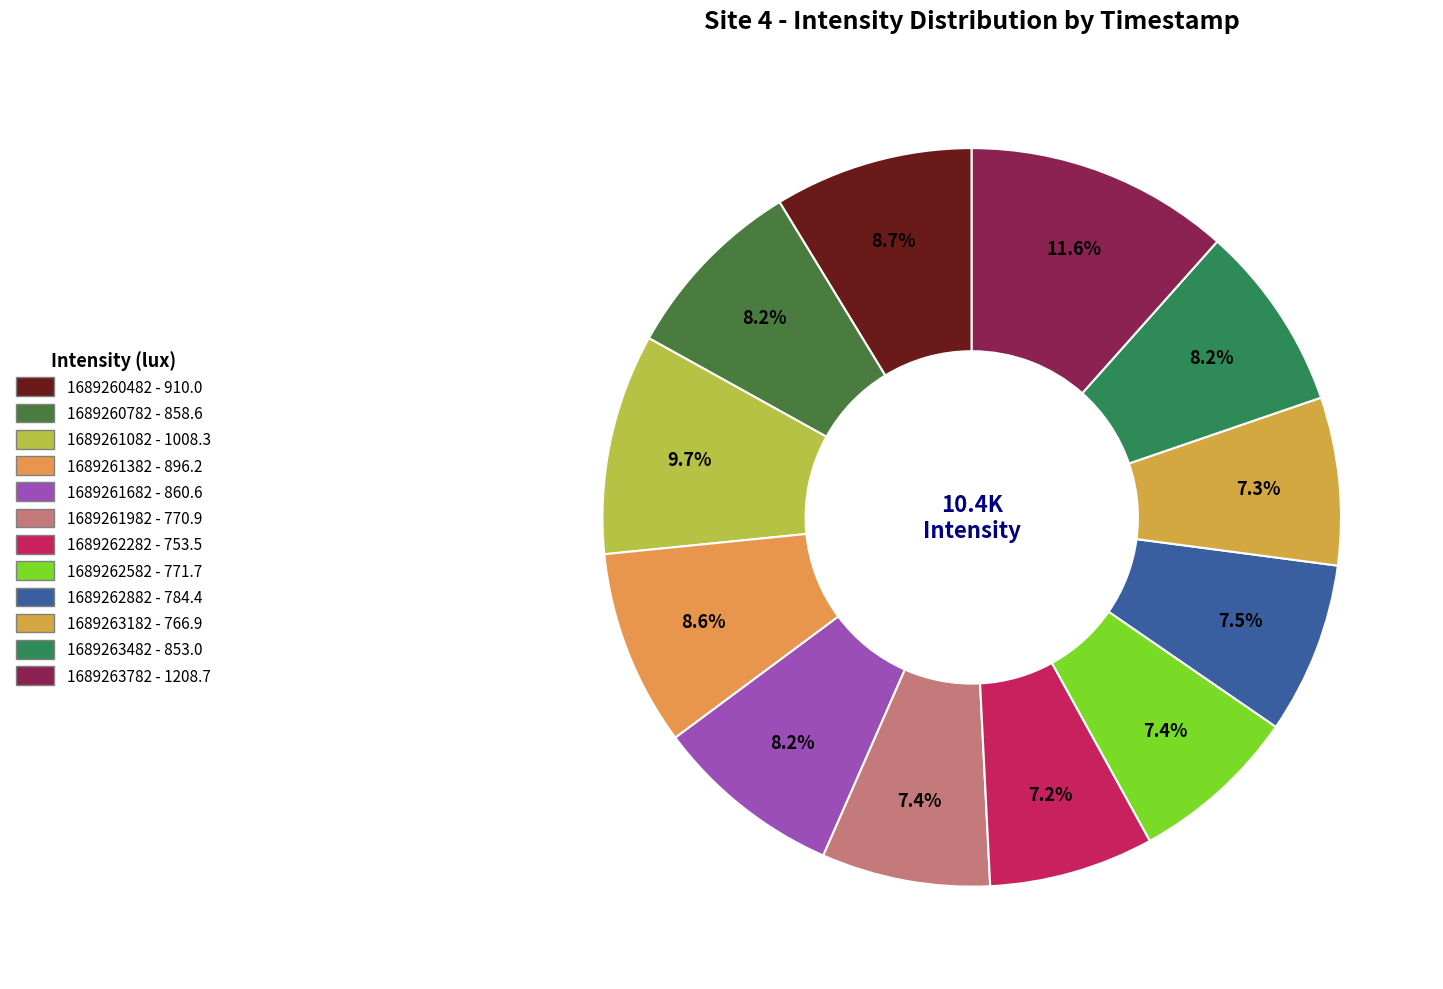

How many segments does this pie chart have?

12